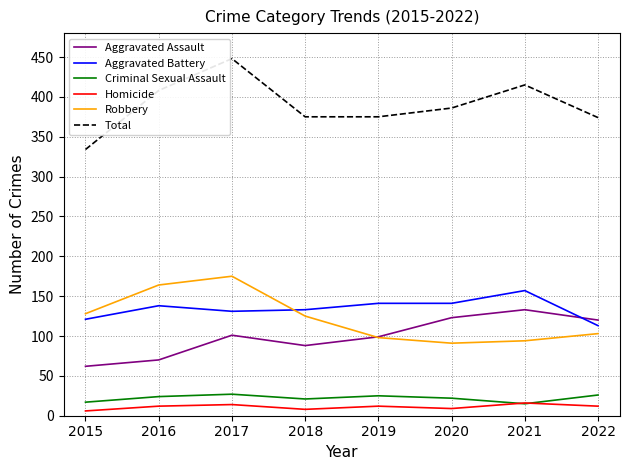

True or false: Aggravated Battery and Robbery intersect in this chart.

True